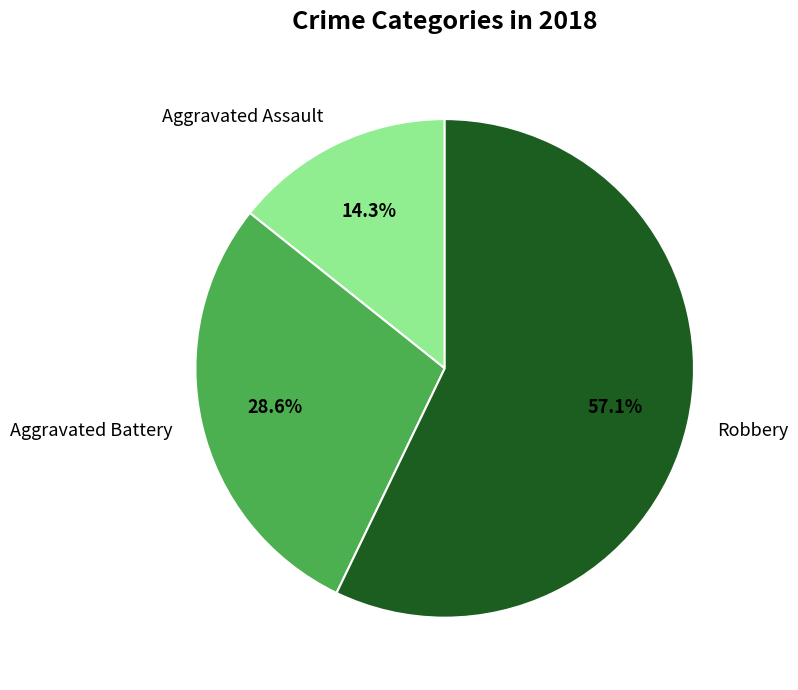

Which category has the biggest portion of the pie?

Robbery